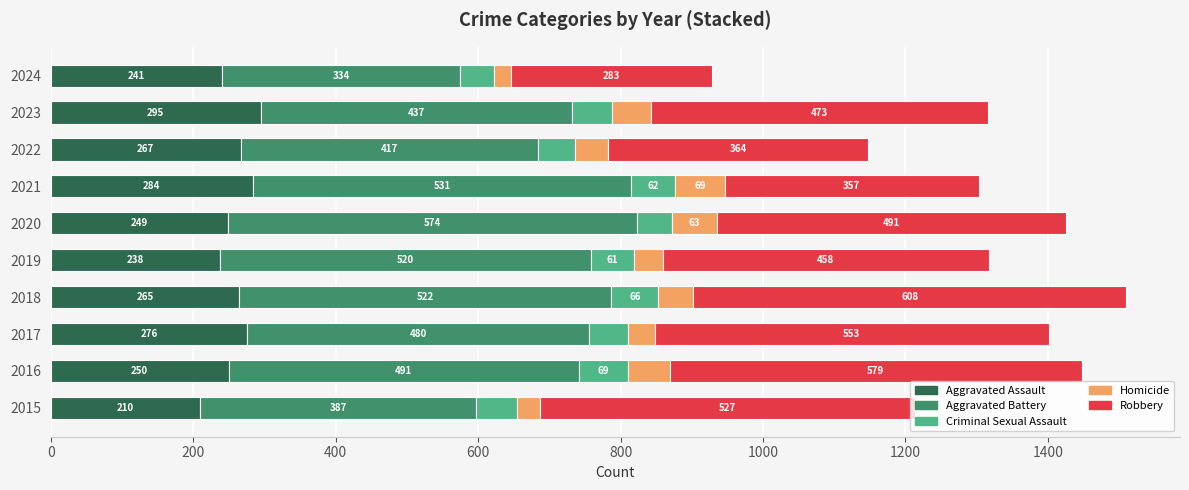

Is it true that Aggravated Assault equals 399 at 2022?

False